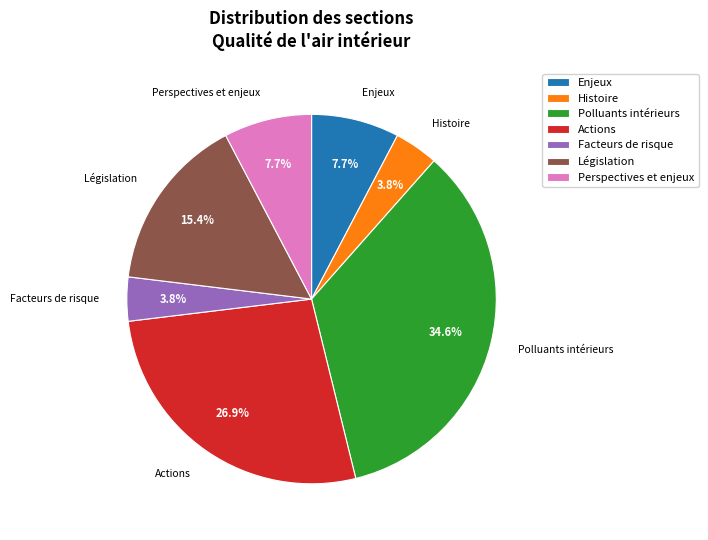

To the nearest percent, what percentage of the pie is Enjeux?

8%